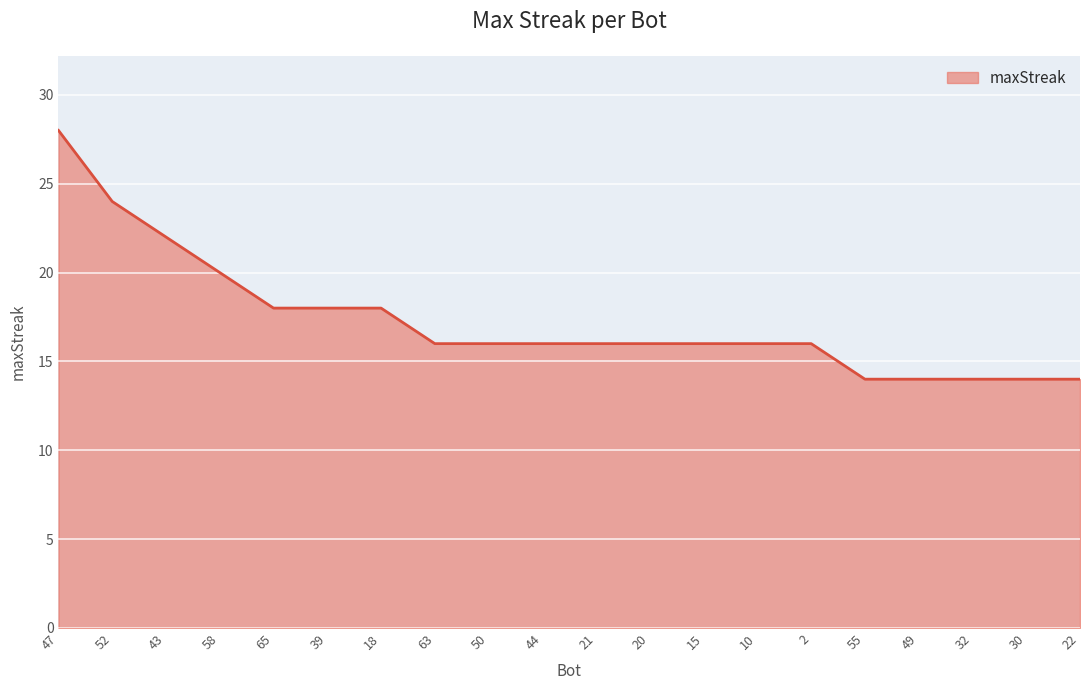

How many values are between 16 and 18?

11